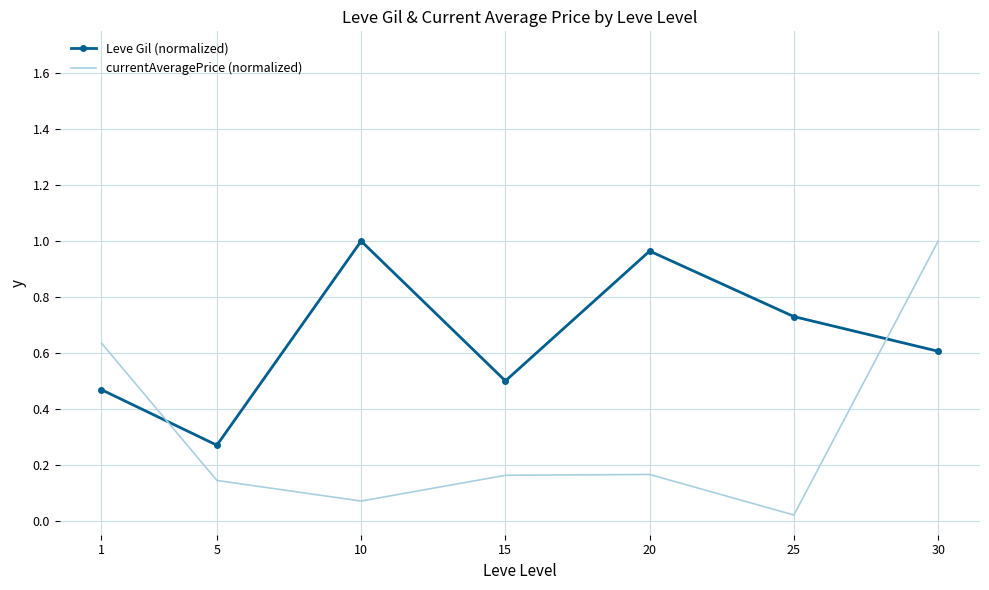

The Leve Gil (normalized) series shows 1.1 at 25. True or false?

False